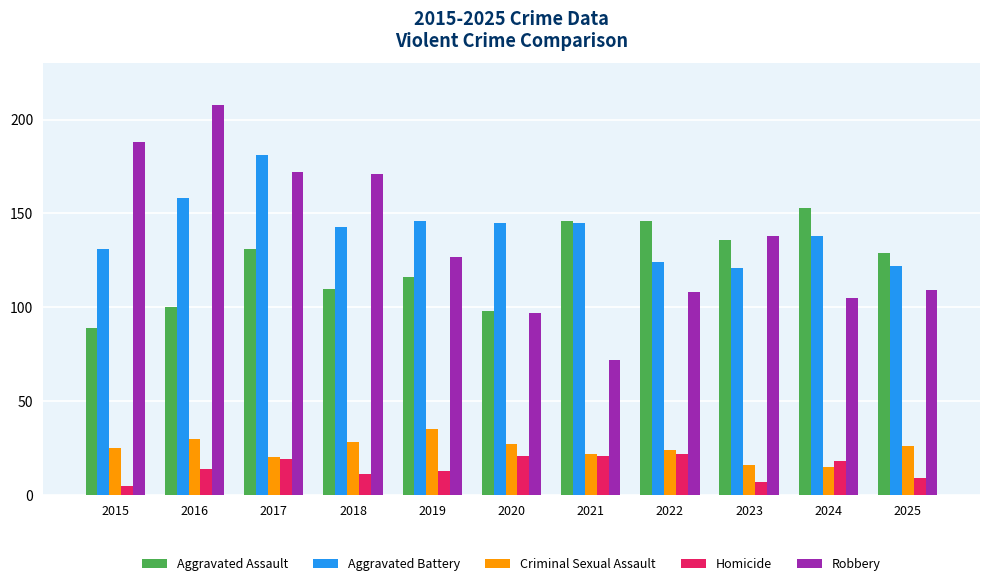

Reading left to right, transcribe all the data shown in this chart.

Aggravated Assault: 2015=89	2016=100	2017=131	2018=110	2019=116	2020=98	2021=146	2022=146	2023=136	2024=153	2025=129
Aggravated Battery: 2015=131	2016=158	2017=181	2018=143	2019=146	2020=145	2021=145	2022=124	2023=121	2024=138	2025=122
Criminal Sexual Assault: 2015=25	2016=30	2017=20	2018=28	2019=35	2020=27	2021=22	2022=24	2023=16	2024=15	2025=26
Homicide: 2015=5	2016=14	2017=19	2018=11	2019=13	2020=21	2021=21	2022=22	2023=7	2024=18	2025=9
Robbery: 2015=188	2016=208	2017=172	2018=171	2019=127	2020=97	2021=72	2022=108	2023=138	2024=105	2025=109